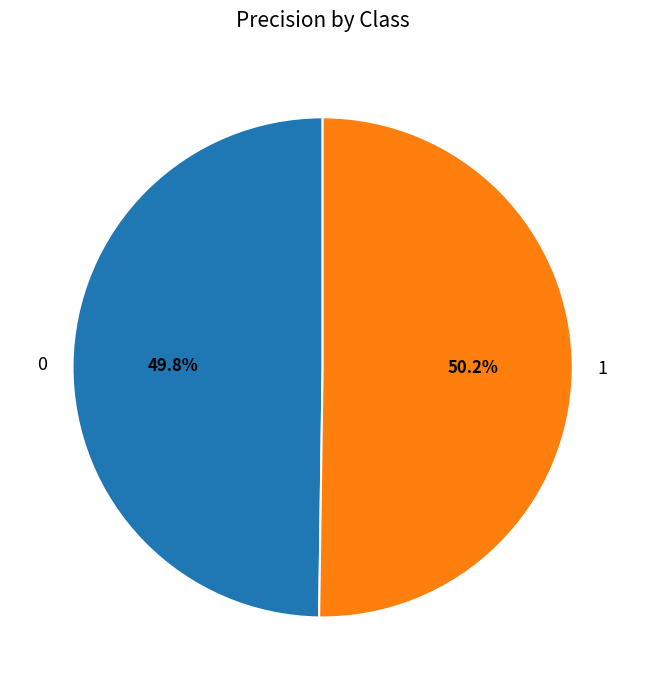

Does any single category account for the majority?

Yes